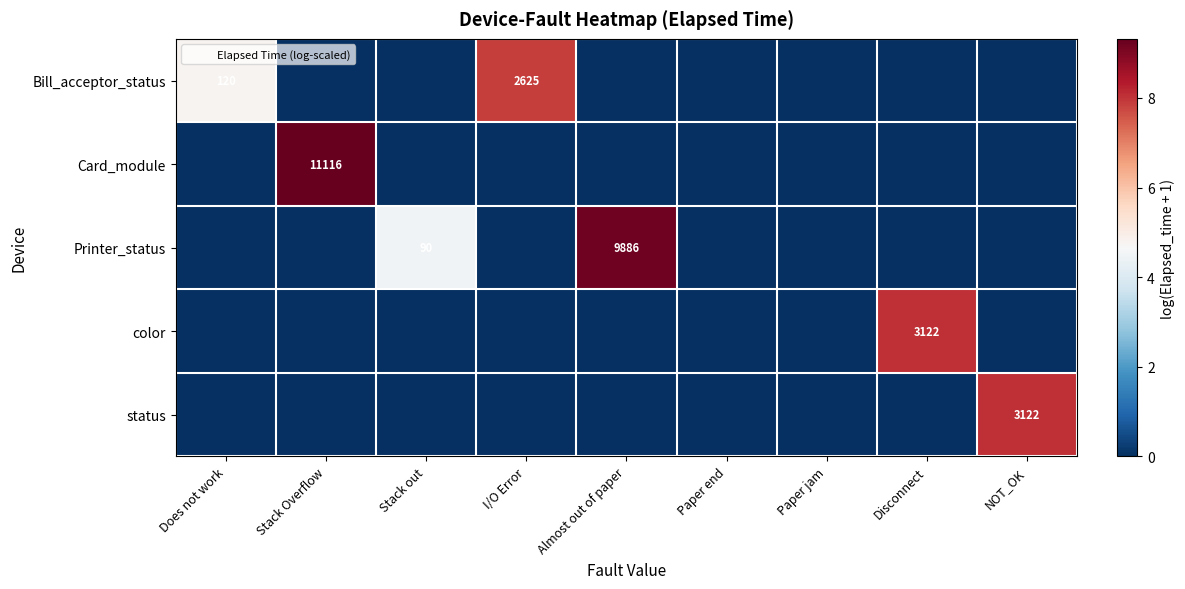

How many Bill_acceptor_status values are between 0 and 1?

7